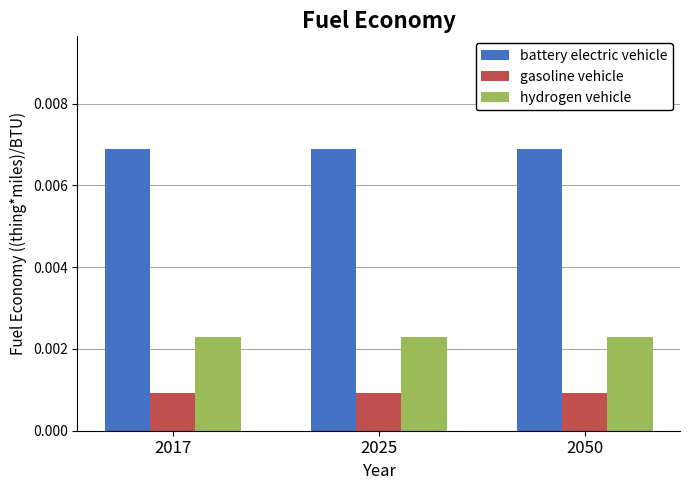

How many groups of bars are there?

3